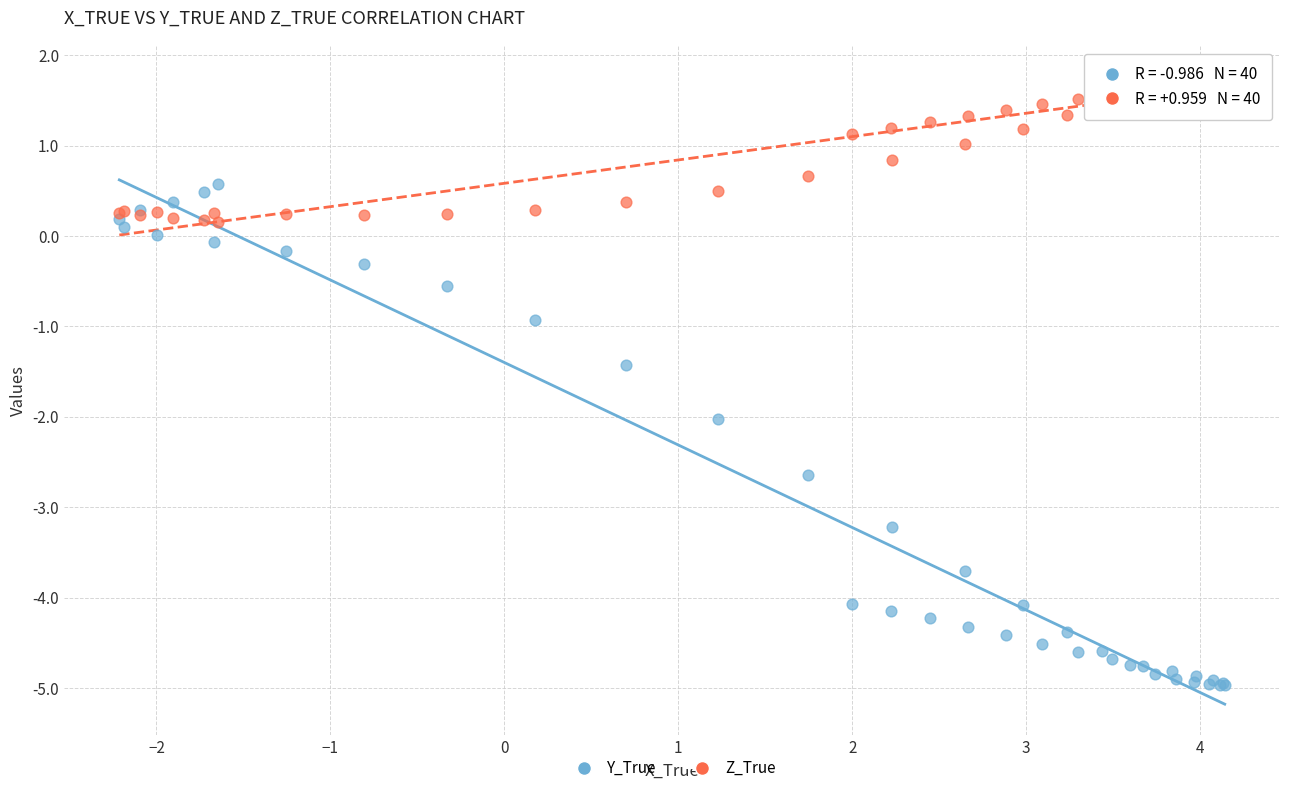

What are all the series names shown in the legend?

Y_True, Z_True